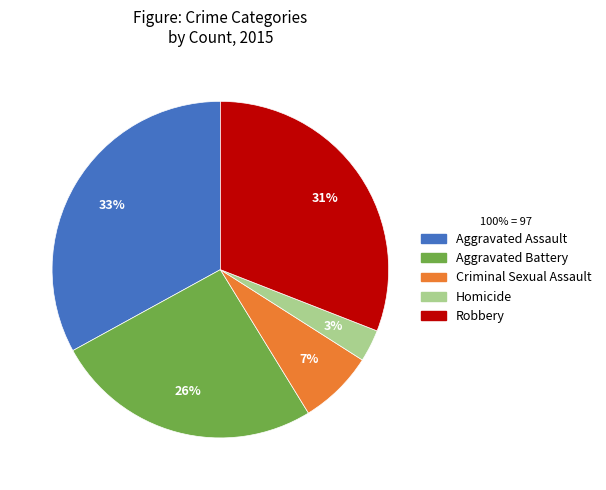

Rank the categories by value from highest to lowest.

Aggravated Assault, Robbery, Aggravated Battery, Criminal Sexual Assault, Homicide